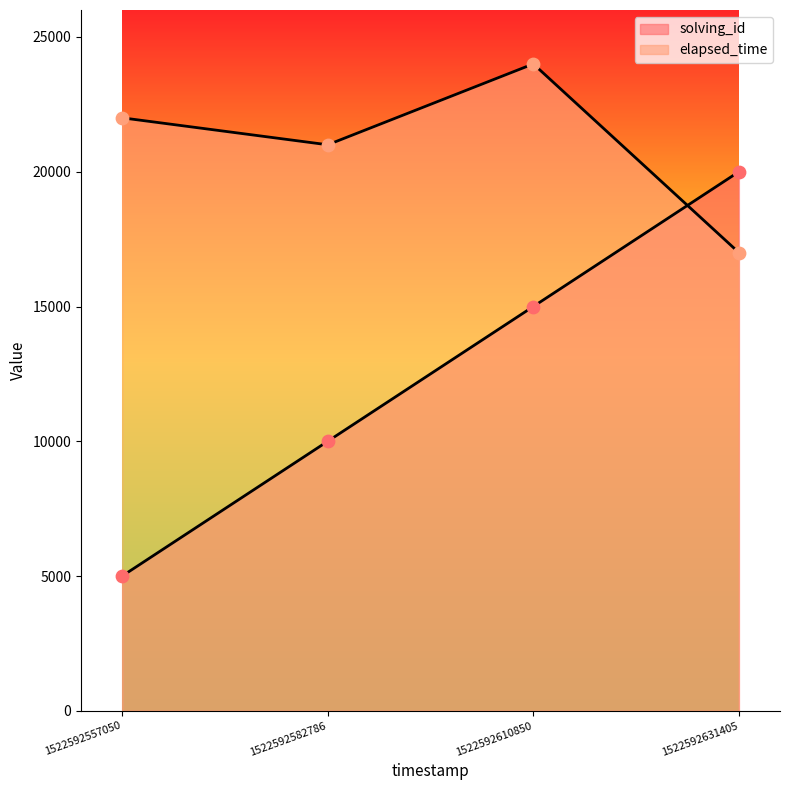

At which category is the sum across all series the highest?

1522592610850